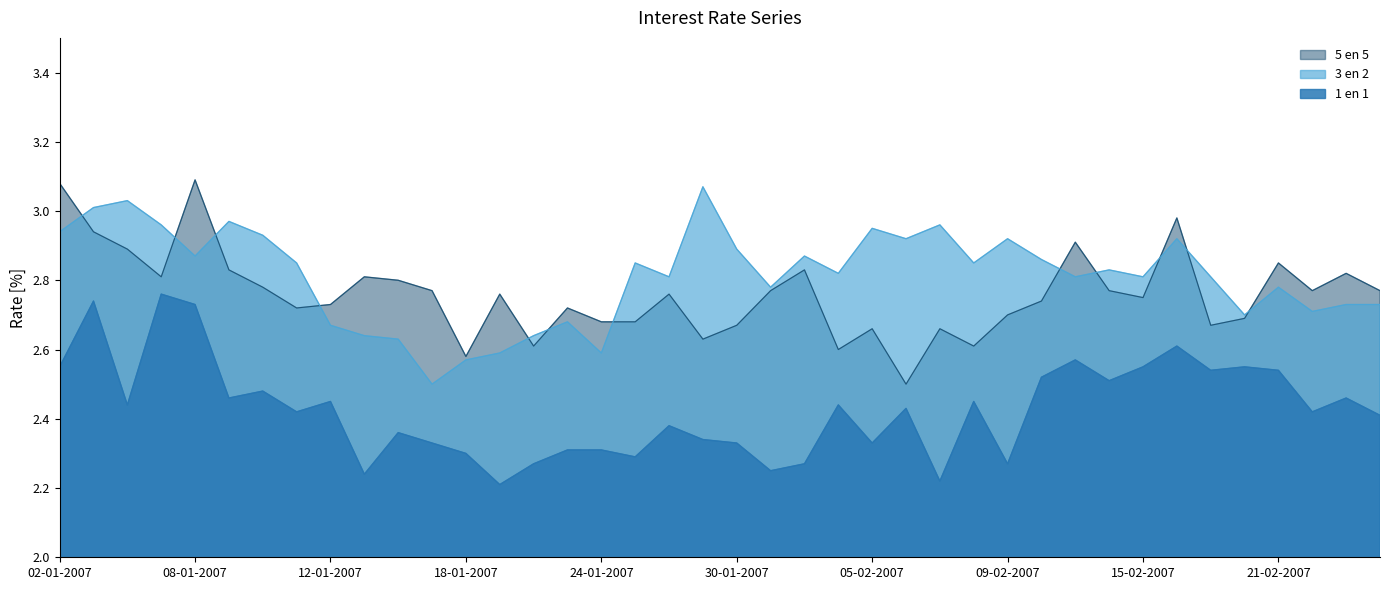

Where is the first local minimum for 3 en 2?

08-01-2007